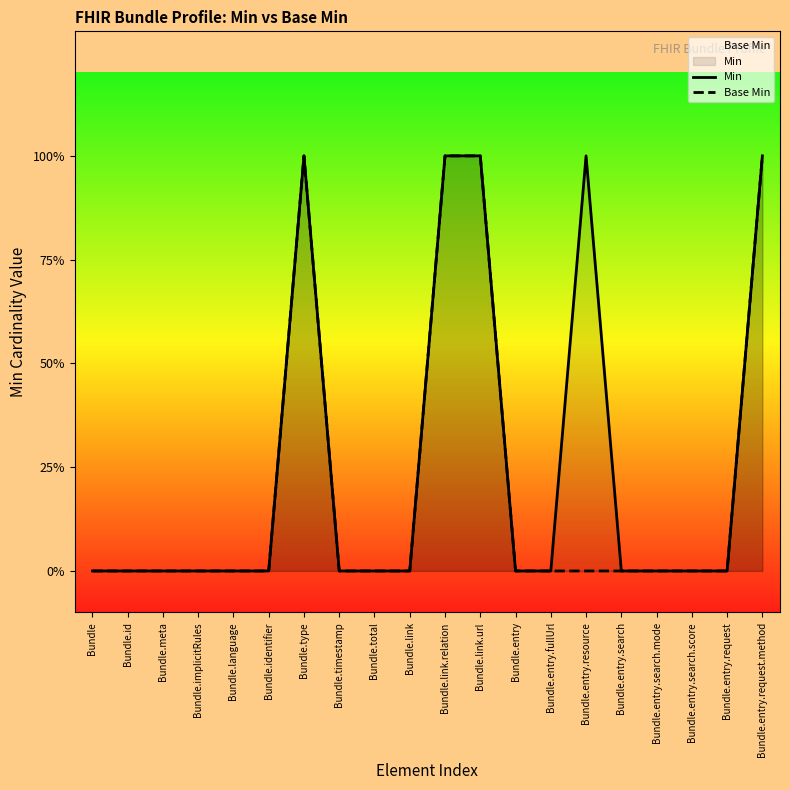

In Base Min, how many points are higher than both neighbors (excluding endpoints)?

1